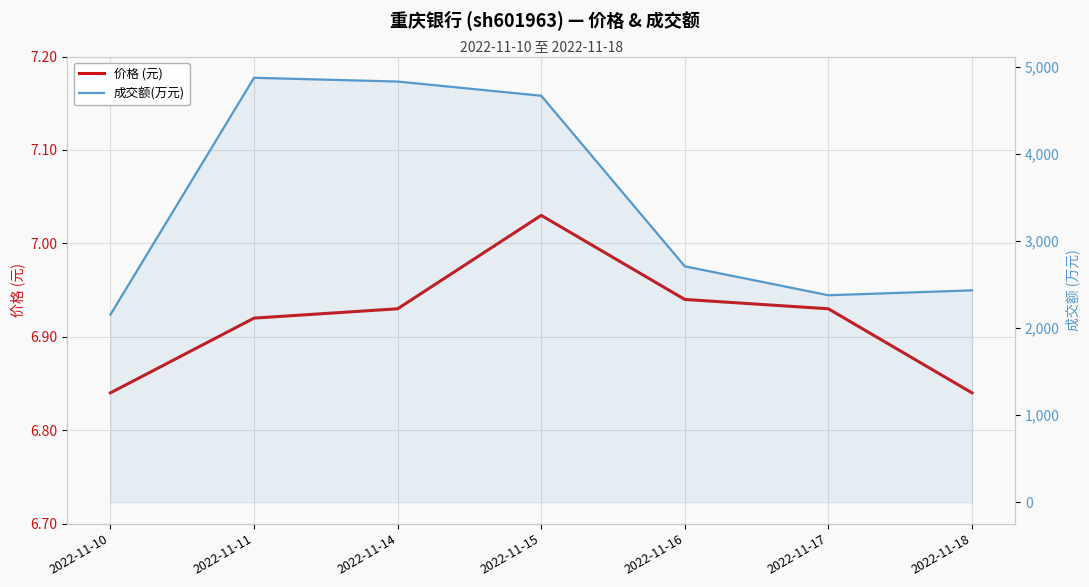

Reading left to right, list all the values displayed in this chart.

价格 (元): 2022-11-10=6.8	2022-11-11=6.9	2022-11-14=6.9	2022-11-15=7.0	2022-11-16=6.9	2022-11-17=6.9	2022-11-18=6.8
成交额(万元): 2022-11-10=2156.0	2022-11-11=4874.0	2022-11-14=4831.0	2022-11-15=4668.0	2022-11-16=2710.0	2022-11-17=2378.0	2022-11-18=2434.0